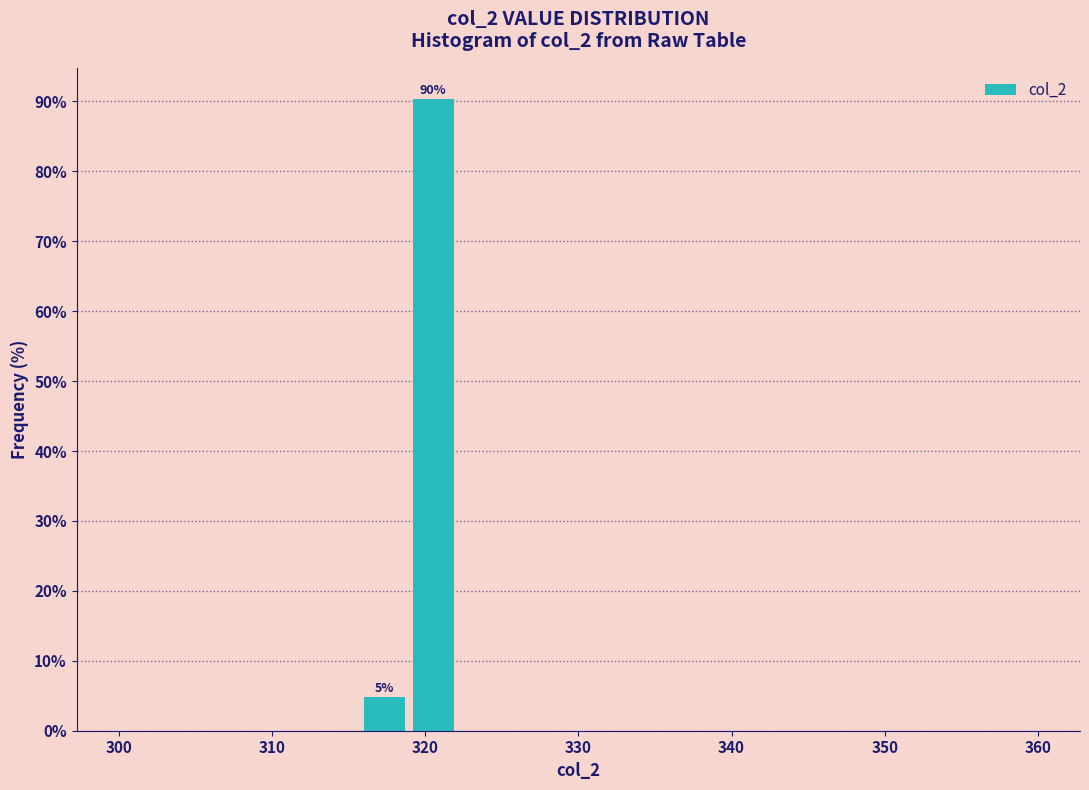

Read against the x-axis, roughly where is the centre of the tallest bar?

321